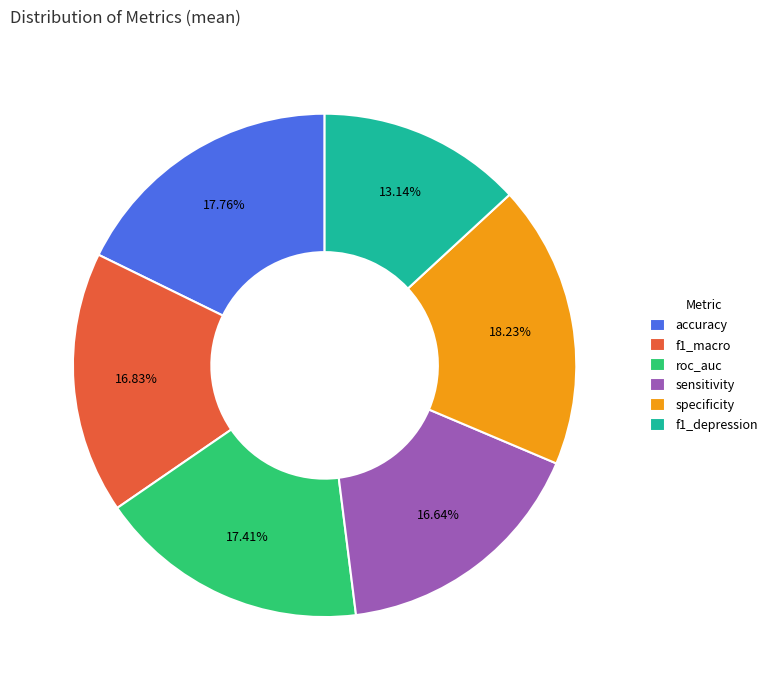

To the nearest percent, what is the combined percentage of sensitivity and f1_depression?

30%